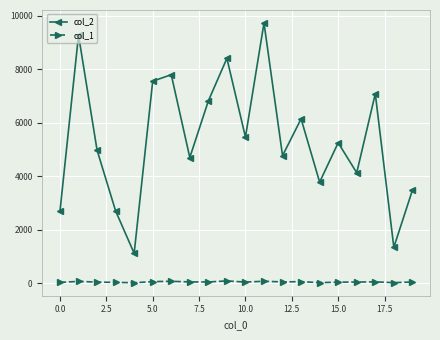

Does the chart display data point markers on the line(s)?

Yes